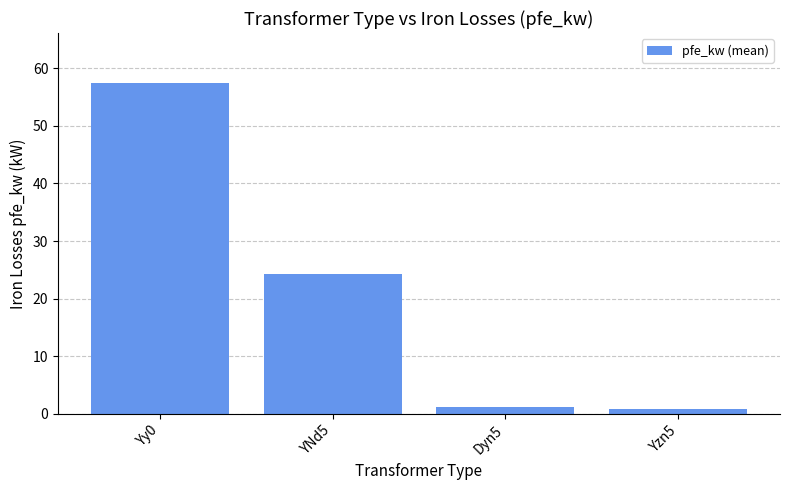

What is the greatest value displayed?

57.5